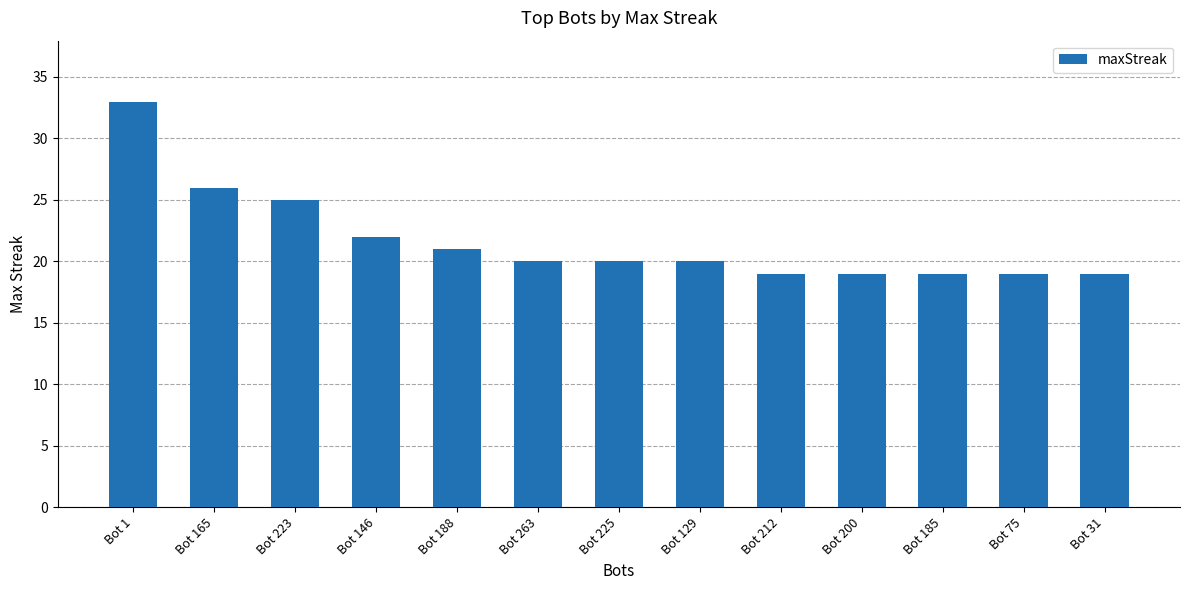

What is the difference between the values at Bot 263 and Bot 200?

1